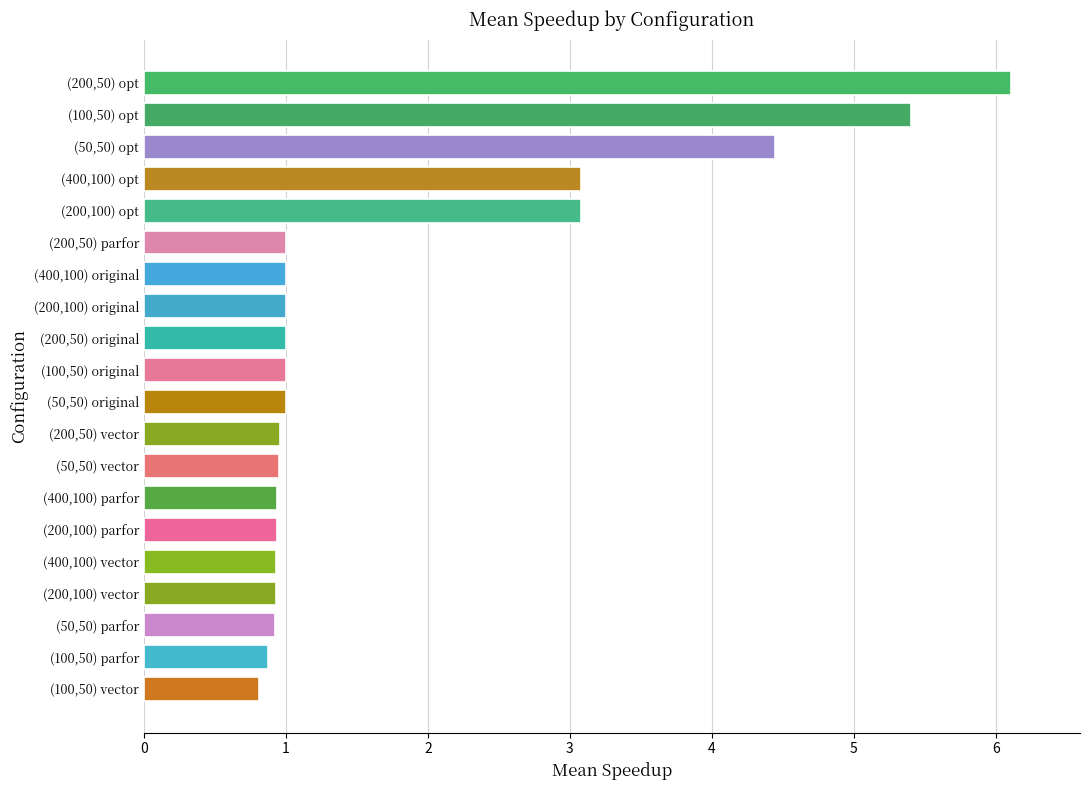

What is the change in value from (50,50) vector to (50,50) opt?

+3.5